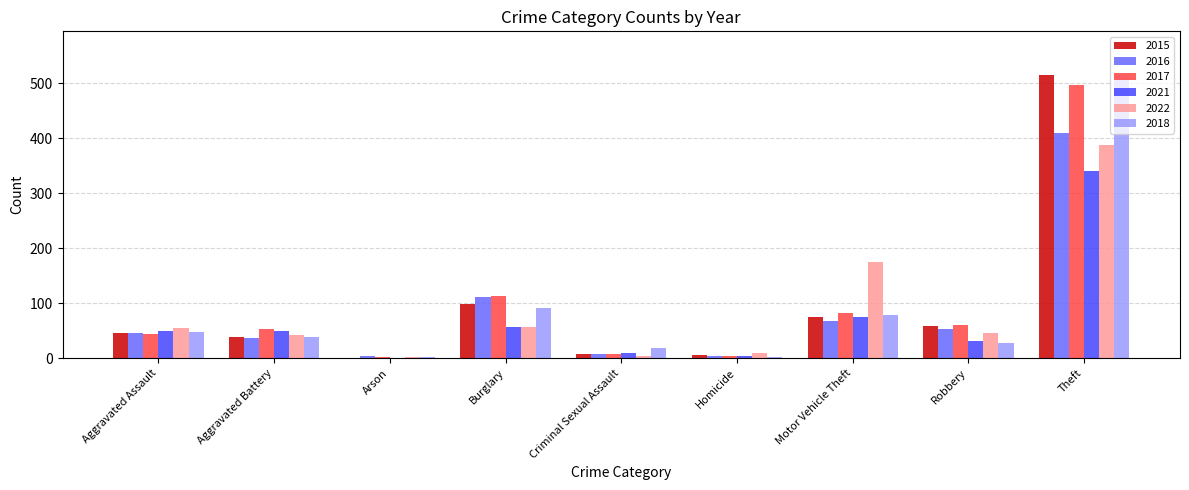

What is the sum of all 2016 values?

741